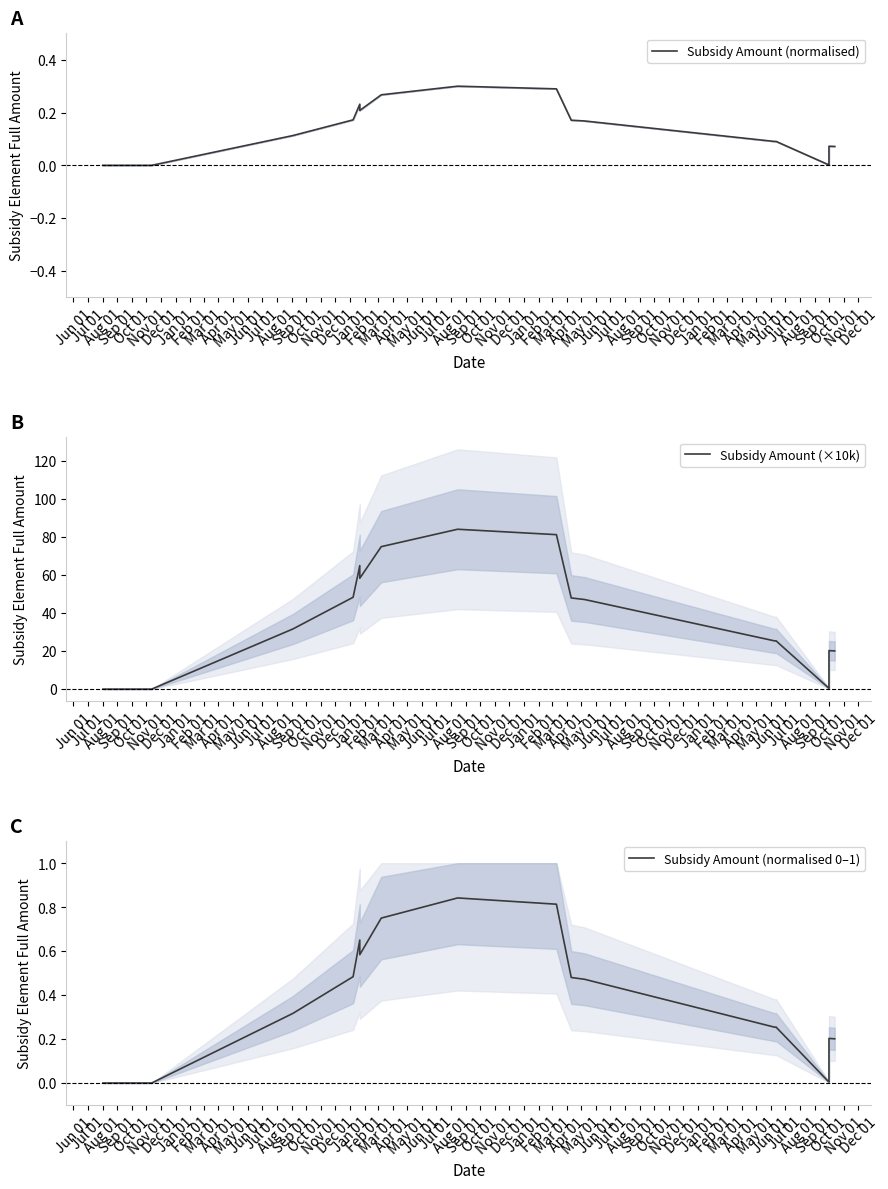

Which label corresponds to the smallest value in the chart?

Jun 01